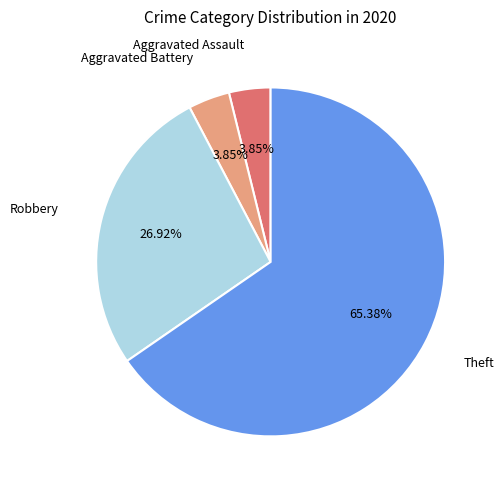

Is there a majority slice in this chart?

Yes